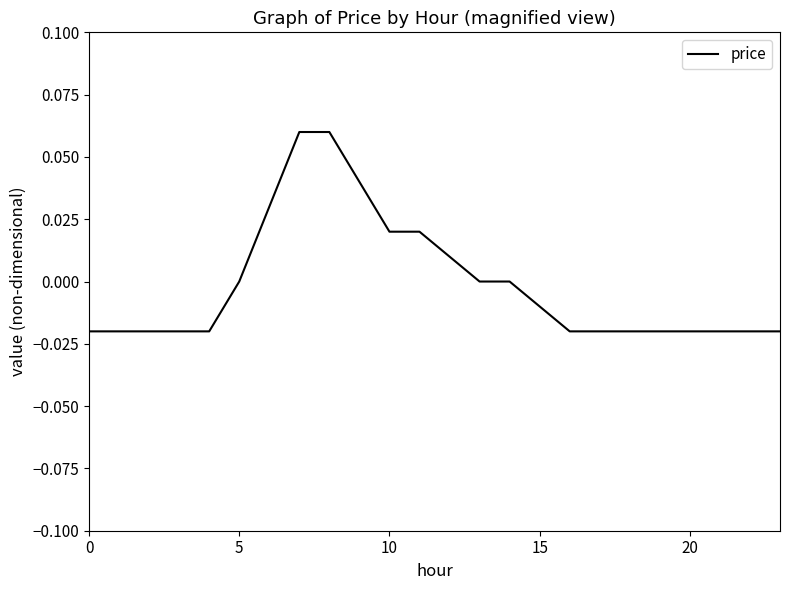

Reading right to left, what are all the values shown in this chart?

-0.0	-0.0	-0.0	-0.0	-0.0	-0.0	-0.0	-0.0	-0.0	0.0	0.0	0.0	0.0	0.0	0.0	0.1	0.1	0.0	0.0	-0.0	-0.0	-0.0	-0.0	-0.0